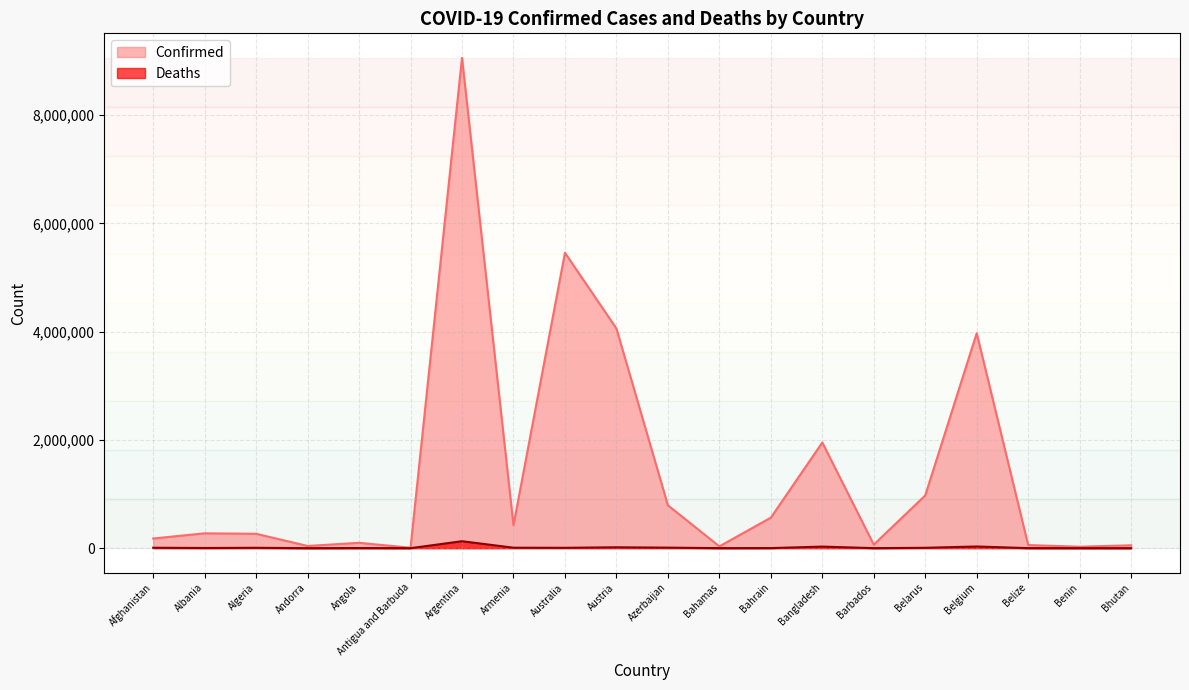

Which series changed the most between Belarus and Belgium?

Confirmed